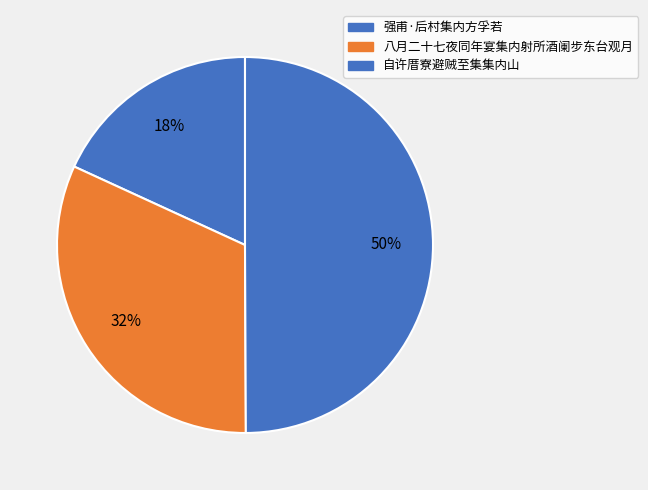

Rank the categories by value from highest to lowest.

自许厝寮避贼至集集内山, 八月二十七夜同年宴集内射所酒阑步东台观月, 强甫·后村集内方孚若